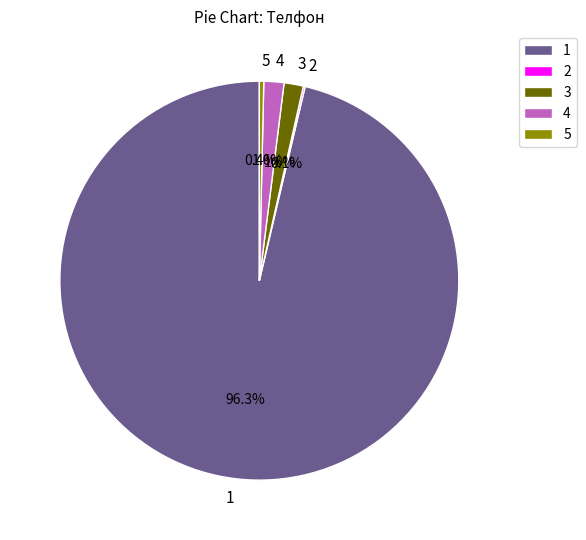

Is there a majority slice in this chart?

Yes